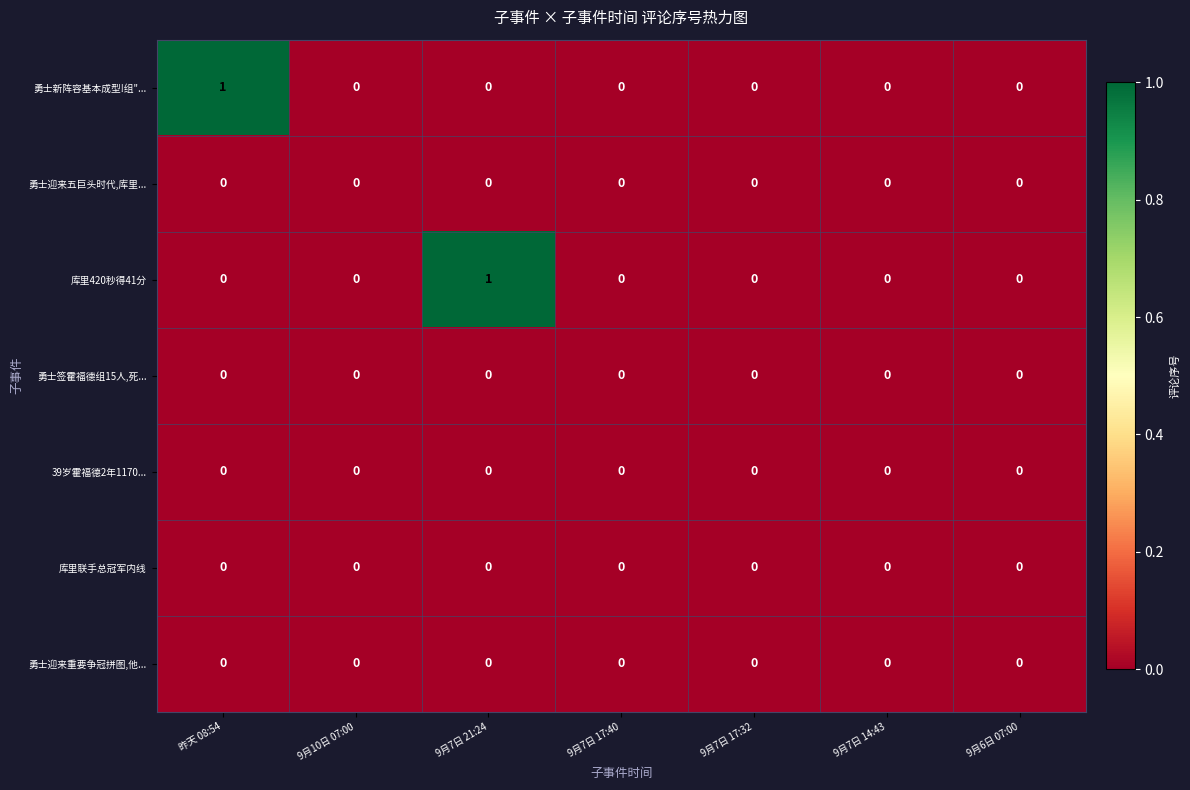

True or false: 库里420秒得41分 has a value of 0 at 9月7日 14:43.

True